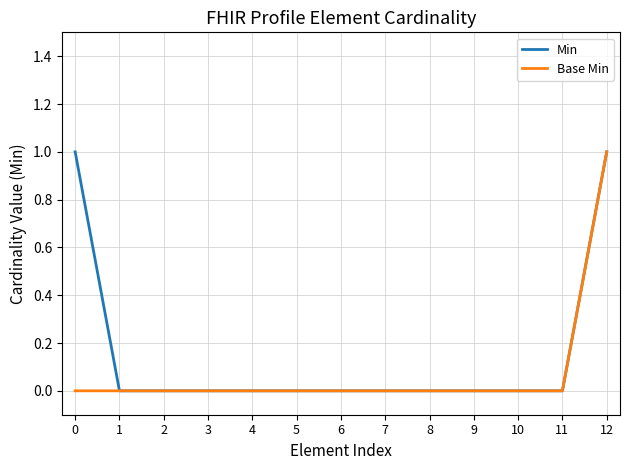

Rank the series by their average value, from lowest to highest.

Base Min, Min